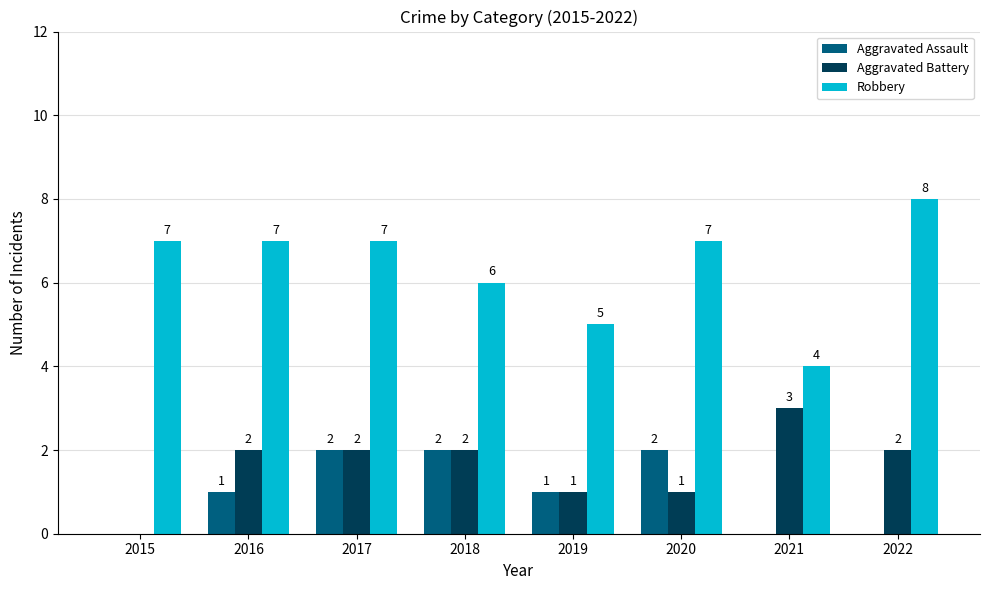

Which series has the largest range (max minus min)?

Robbery